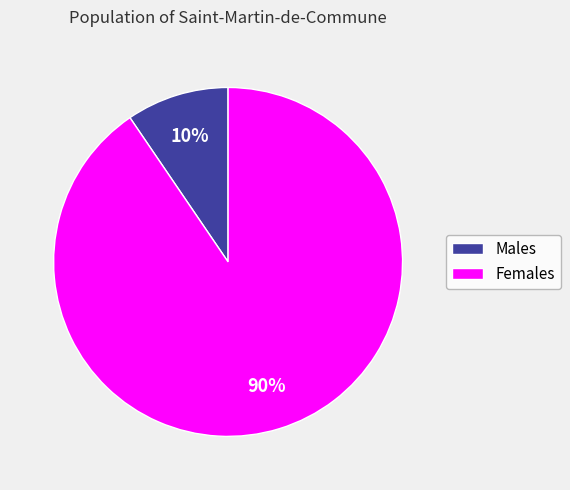

Is there a majority slice in this chart?

Yes